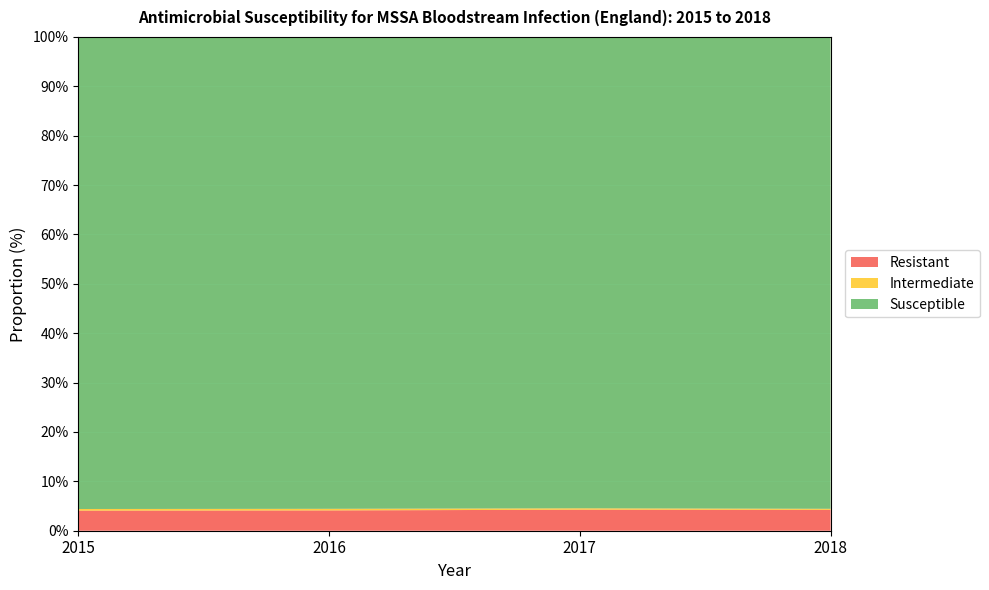

True or false: Resistant has a value of 7.4 at 2018.

False